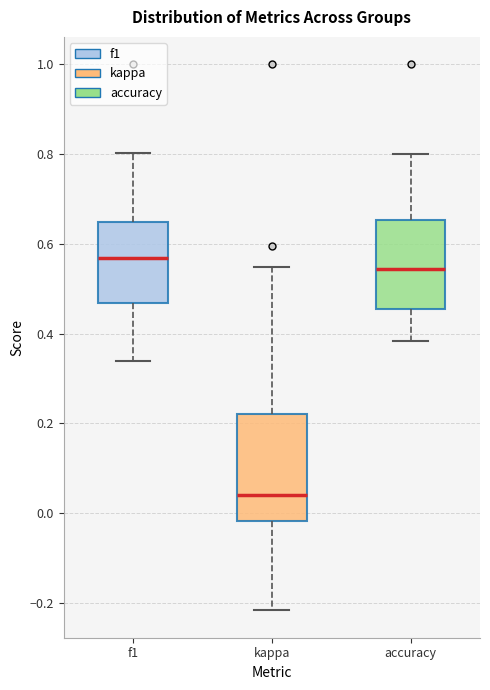

Reading left to right, transcribe this box plot: for each box, give where its median line is, the range the box spans, and where its two whiskers end, as read against the y-axis. The values are not printed on the chart, so give them approximately, as read against the axis.

f1: median 0.56, box 0.46 to 0.64, whiskers 0.34 to 0.80
kappa: median 0.04, box -0.02 to 0.22, whiskers -0.22 to 0.54
accuracy: median 0.54, box 0.46 to 0.66, whiskers 0.38 to 0.80